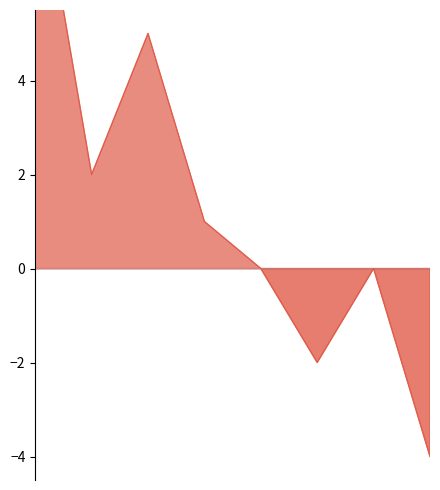

Which category has the lowest value across all series?

2015